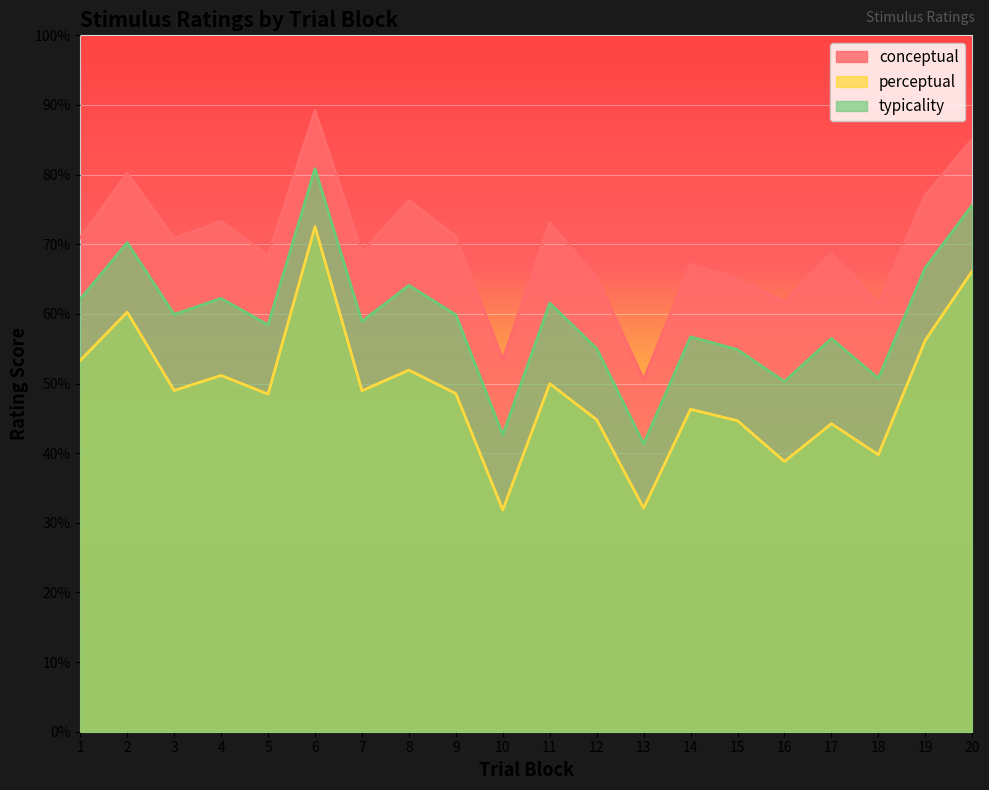

Which has a higher value, 16 or 8?

8